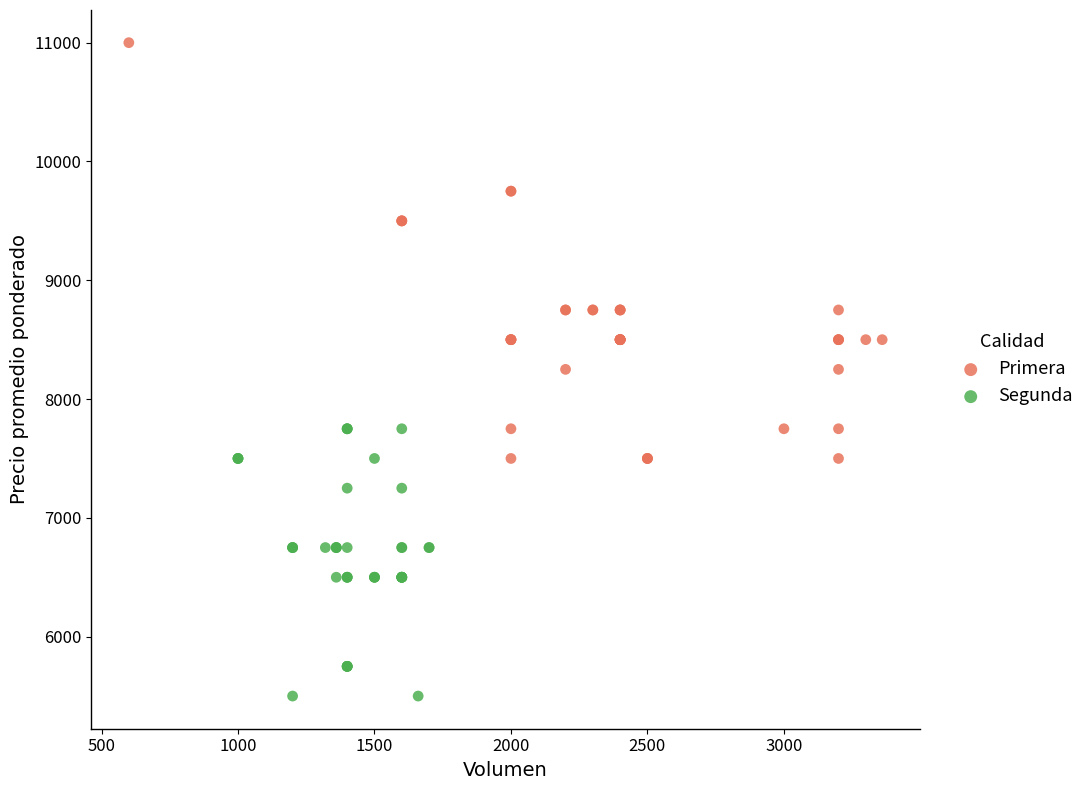

Which series has the largest Y range (max minus min)?

Primera